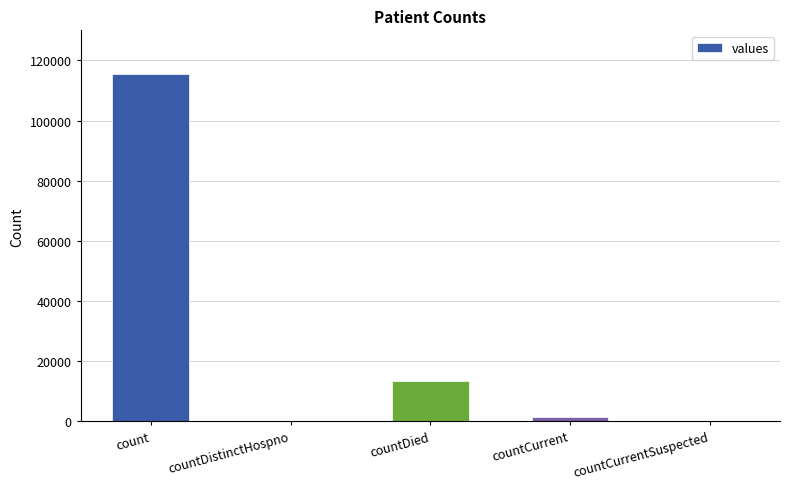

True or false: the data shows -45527 at countDistinctHospno.

False